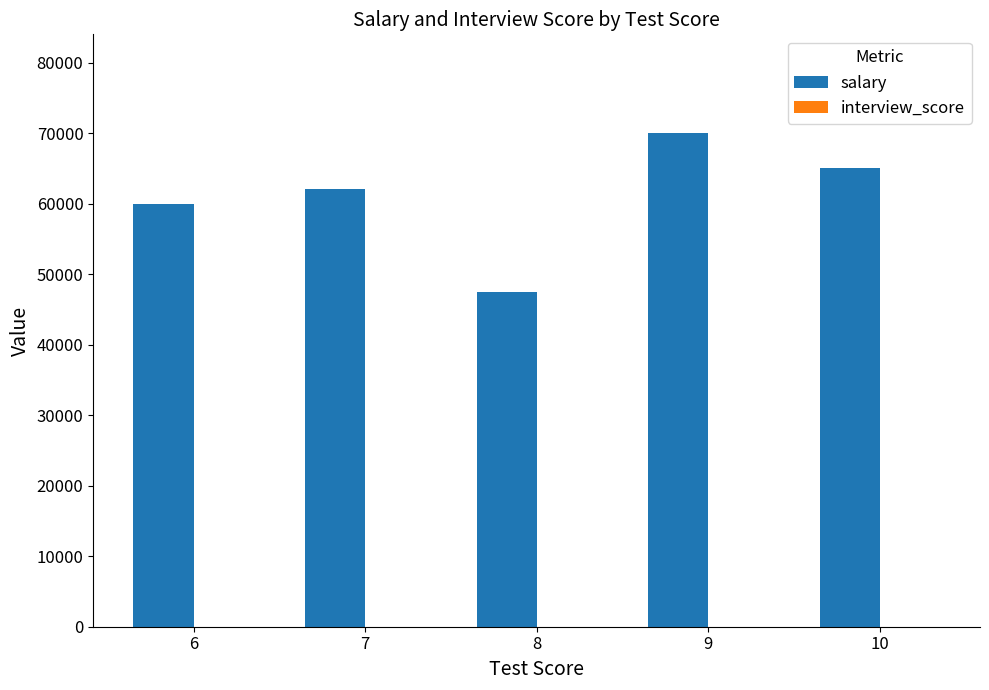

What is the maximum value shown in the chart?

70000.0